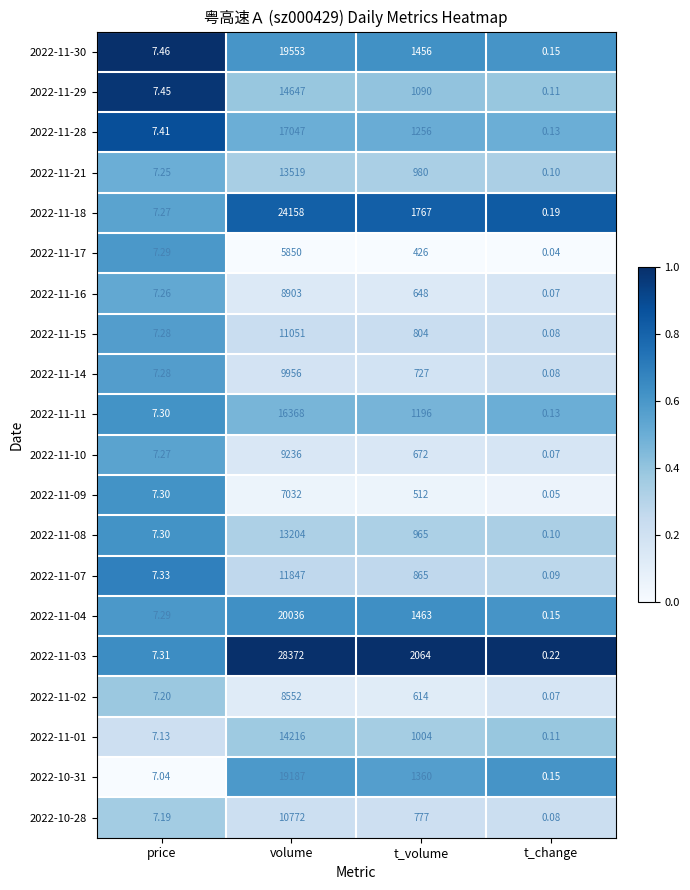

Between t_volume and t_change, which series saw the biggest shift?

2022-11-03